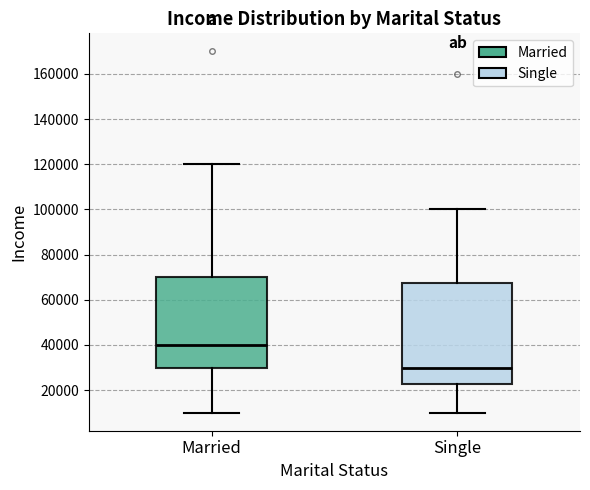

Reading left to right, transcribe this box plot: for each box, give where its median line is, the range the box spans, and where its two whiskers end, as read against the y-axis. The values are not printed on the chart, so give them approximately, as read against the axis.

Married: median 40000, box 30000 to 70000, whiskers 10000 to 120000
Single: median 30000, box 22000 to 68000, whiskers 10000 to 100000